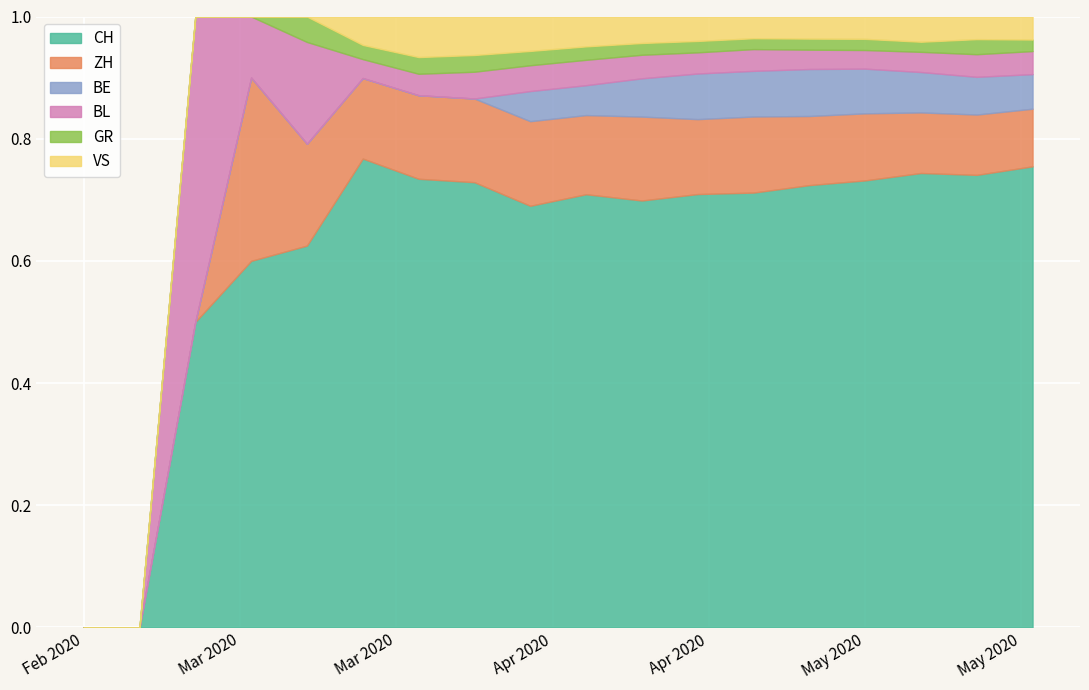

How many values in ZH are above zero?

15